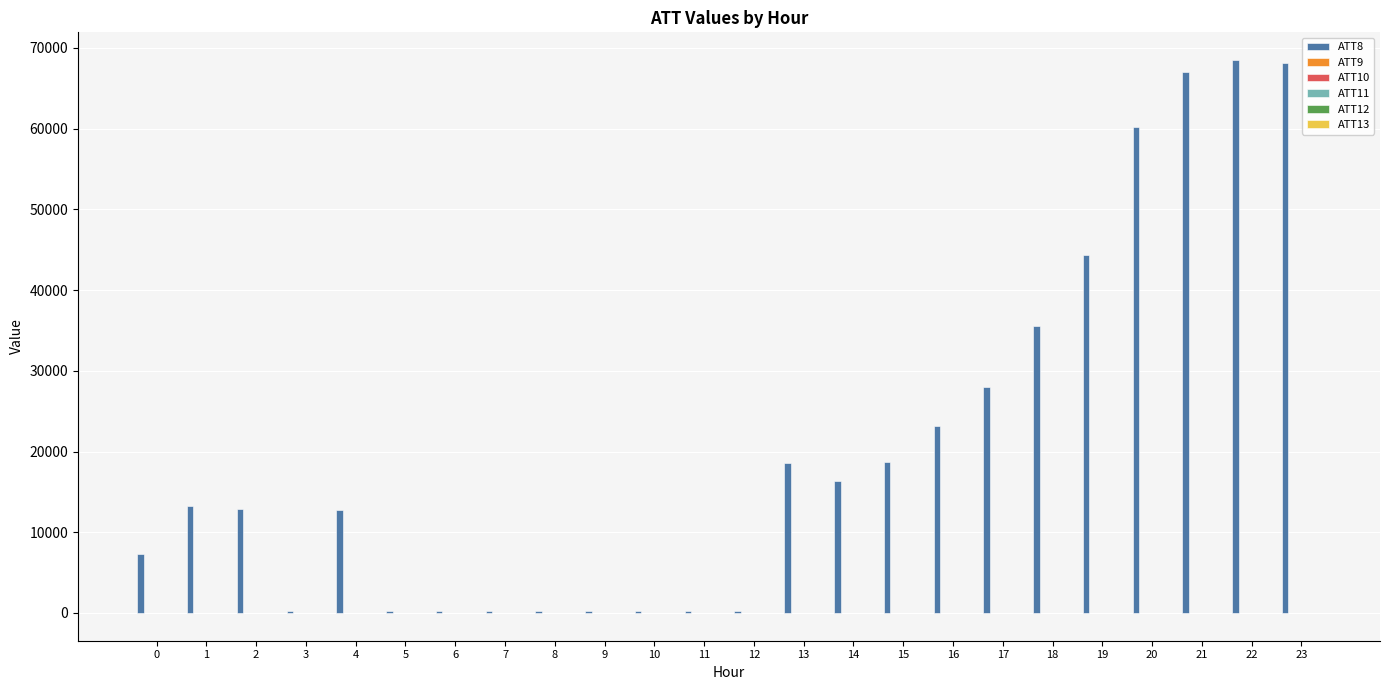

What is the maximum value shown in the chart?

68500.0